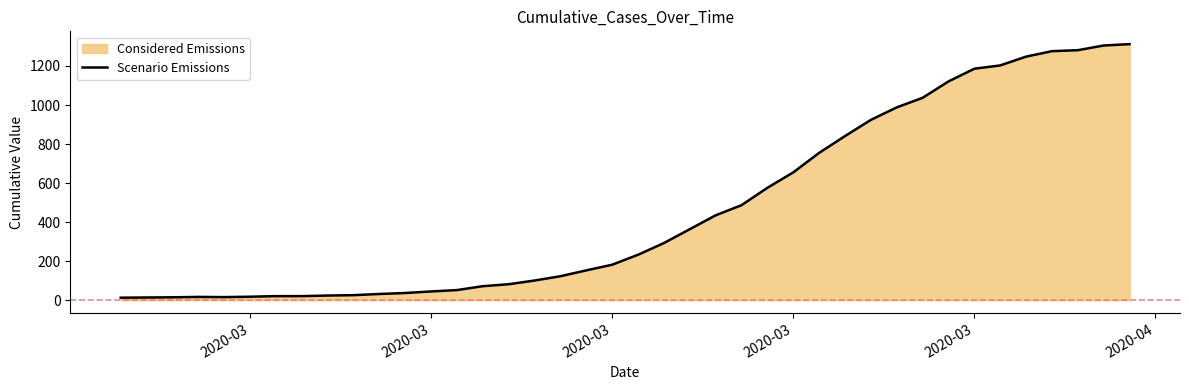

How many lines are shown in the chart?

1